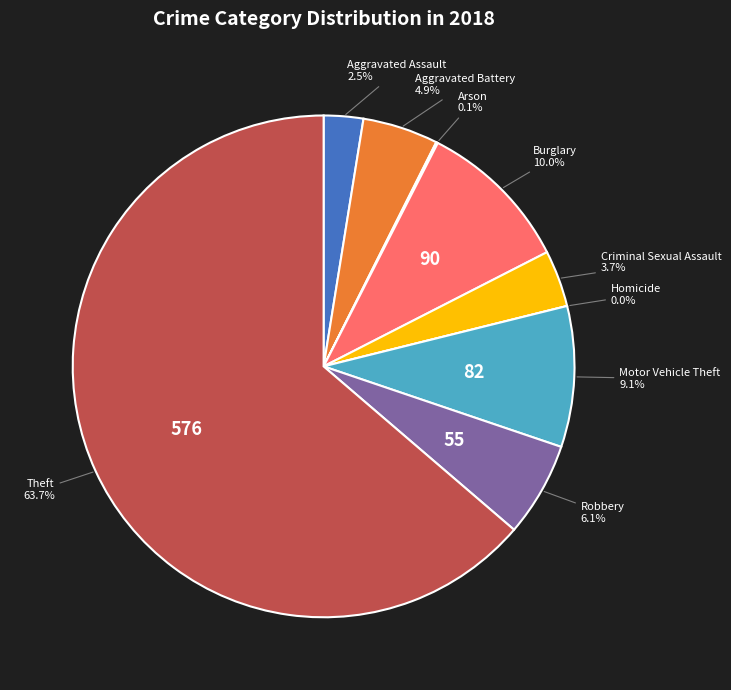

How many segments does this pie chart have?

9